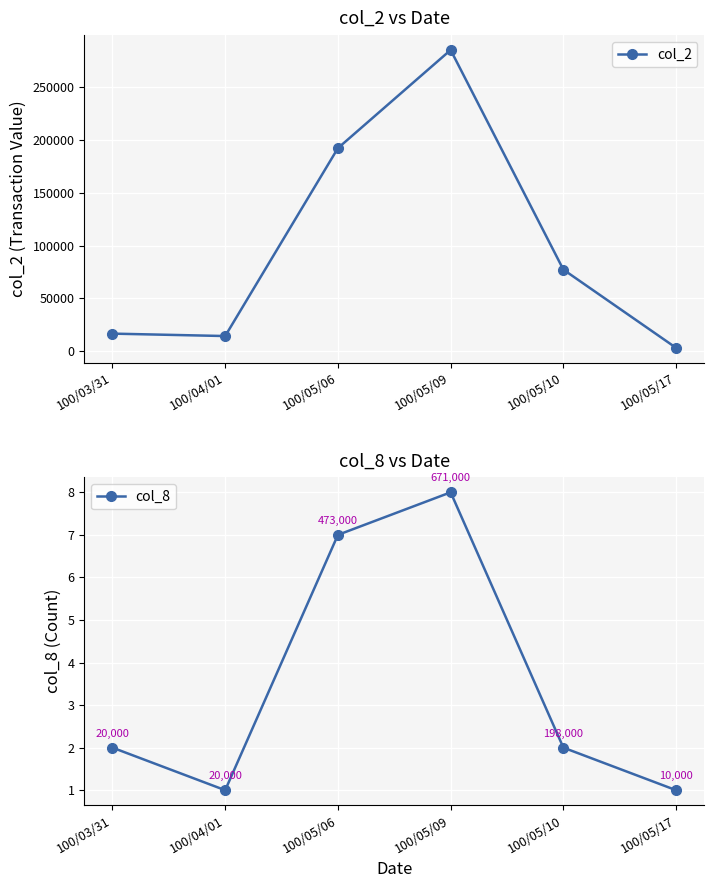

Which label corresponds to the largest value in the chart?

100/05/09